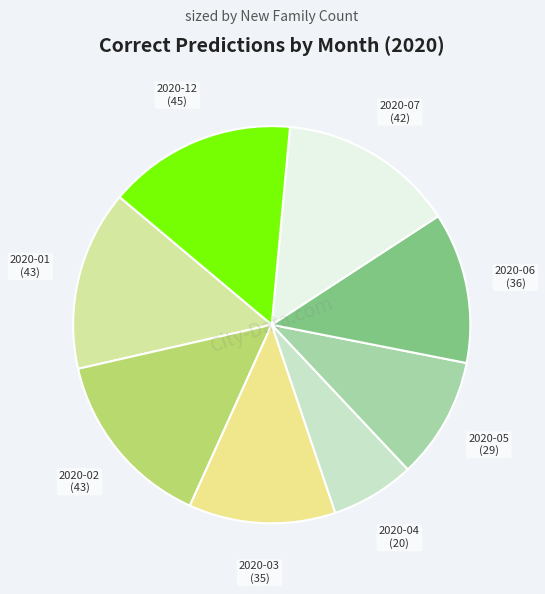

How many segments does this pie chart have?

8